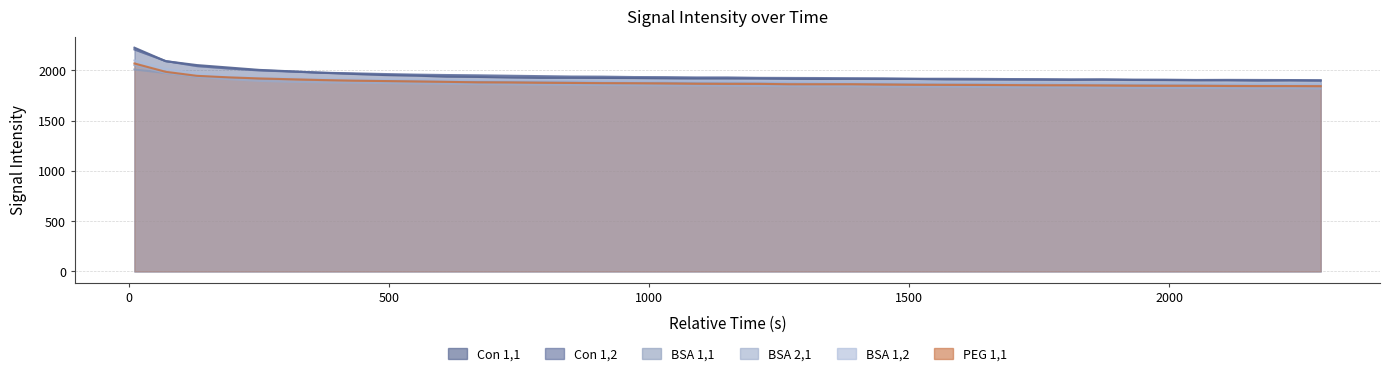

Where does the BSA 1,1 series first go above 1886?

11